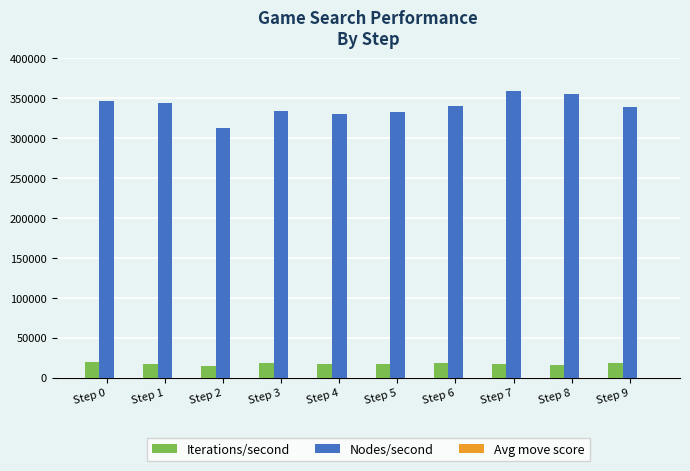

Are the bars horizontal?

No